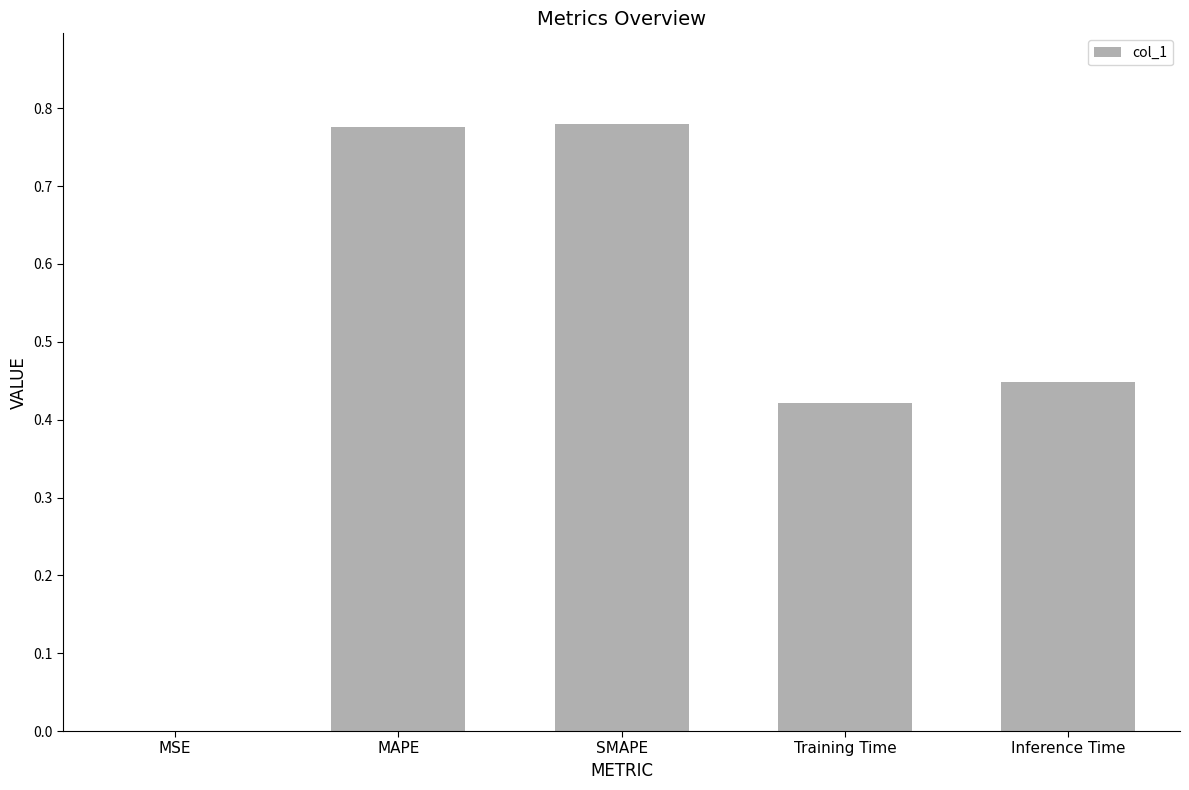

How many distinct data groups are displayed?

1